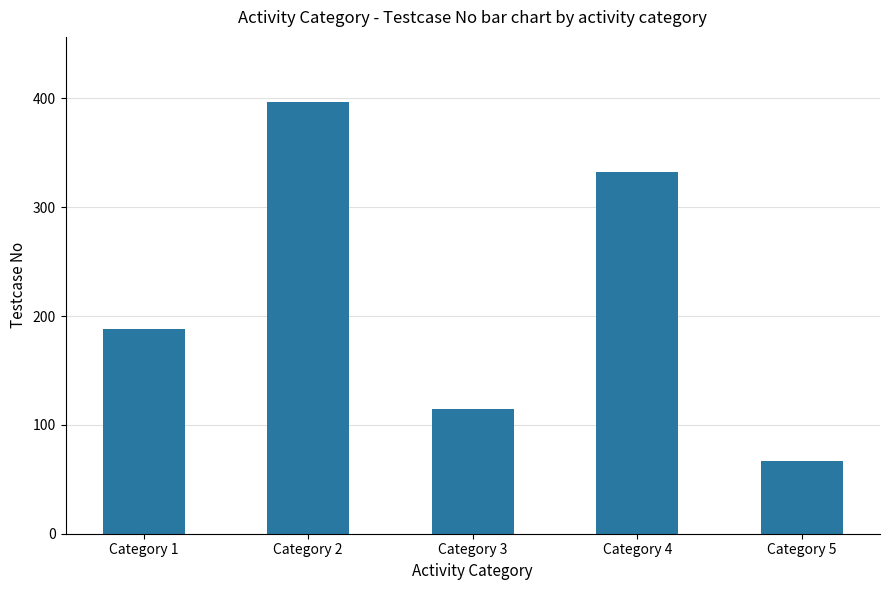

Are the bars grouped side by side (vs. stacked)?

No